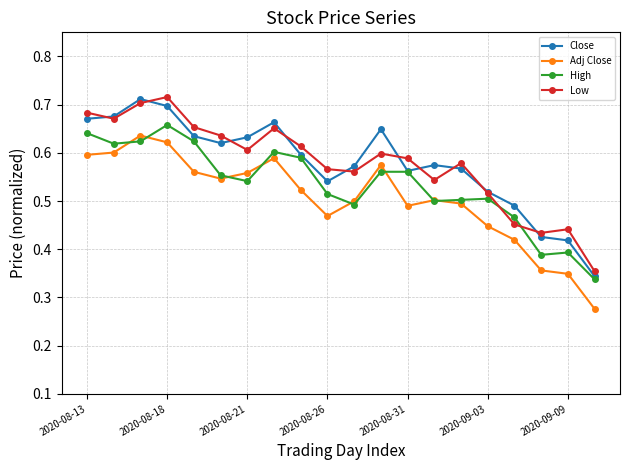

How many Low values are between 0 and 1?

20